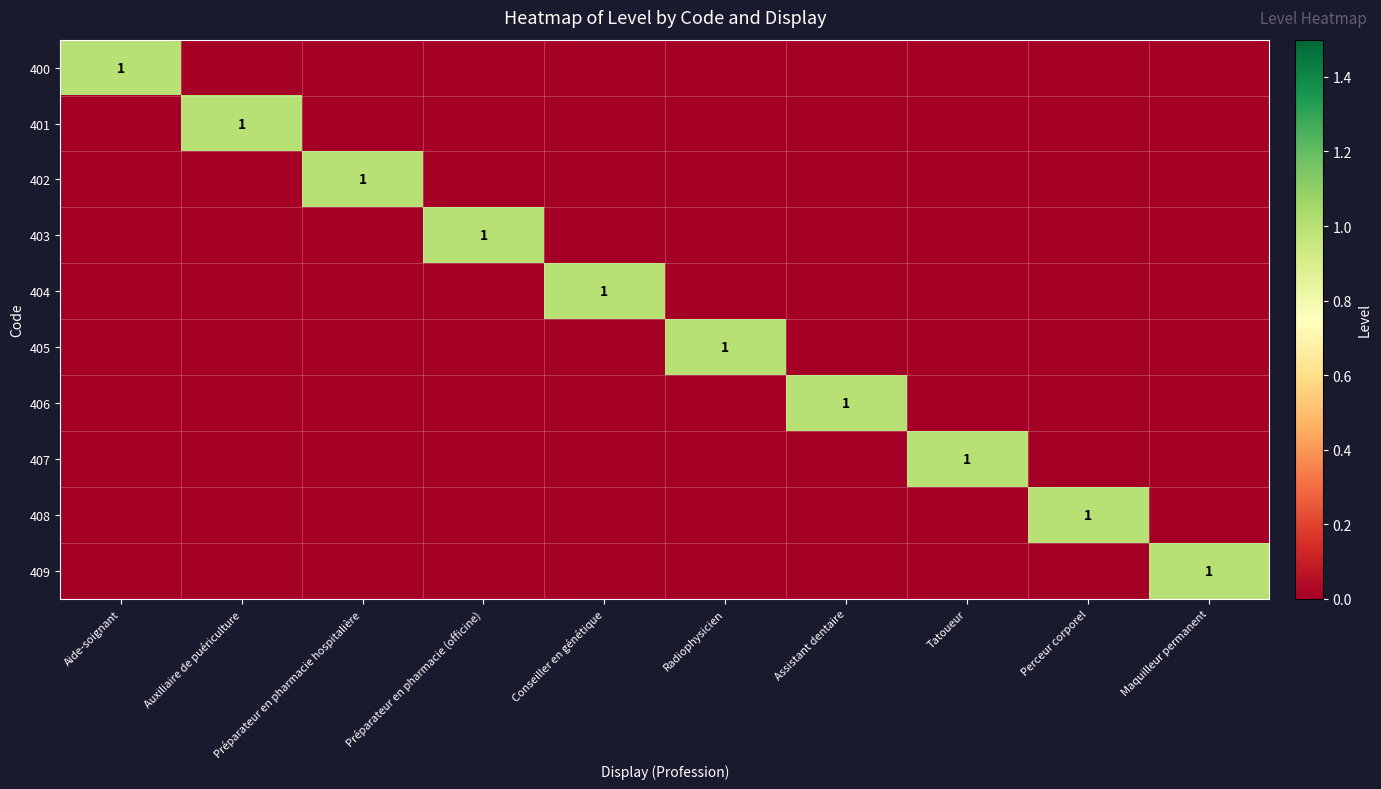

The value of 400 at Maquilleur permanent is 0. True or false?

True